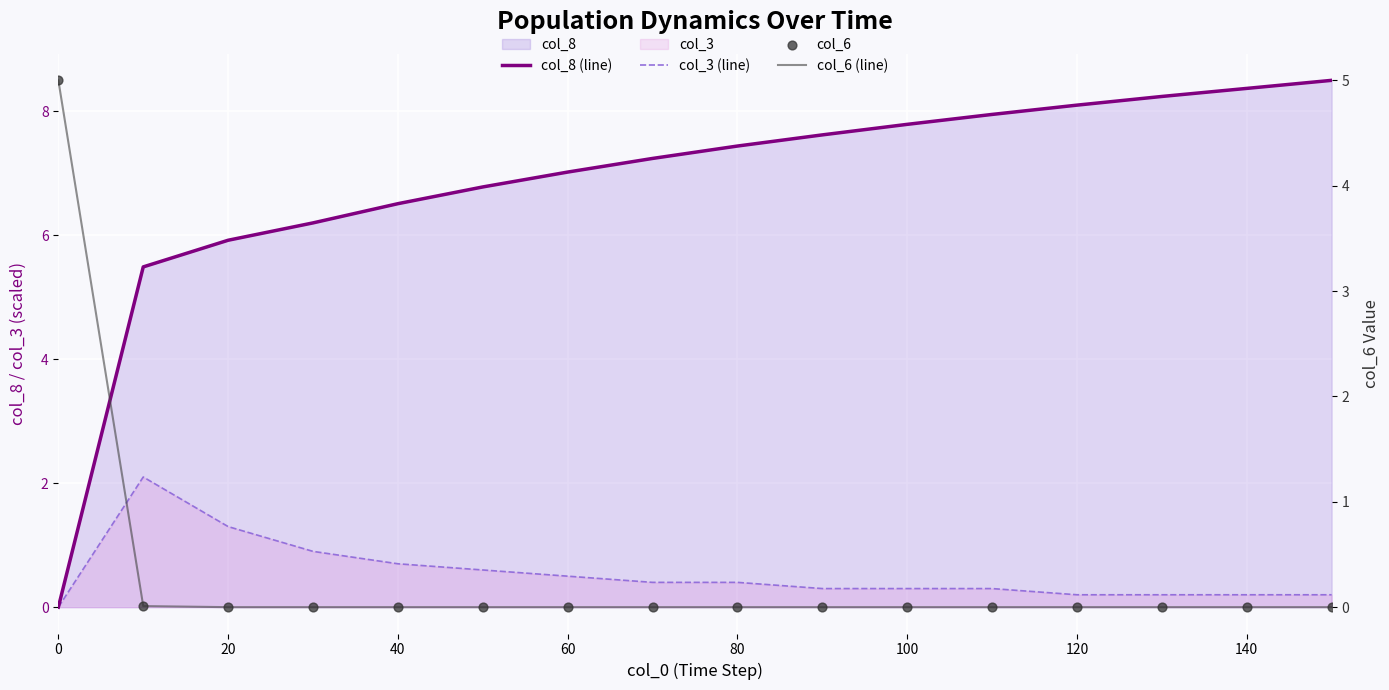

Which series reaches the minimum Y coordinate?

col_8 (line)